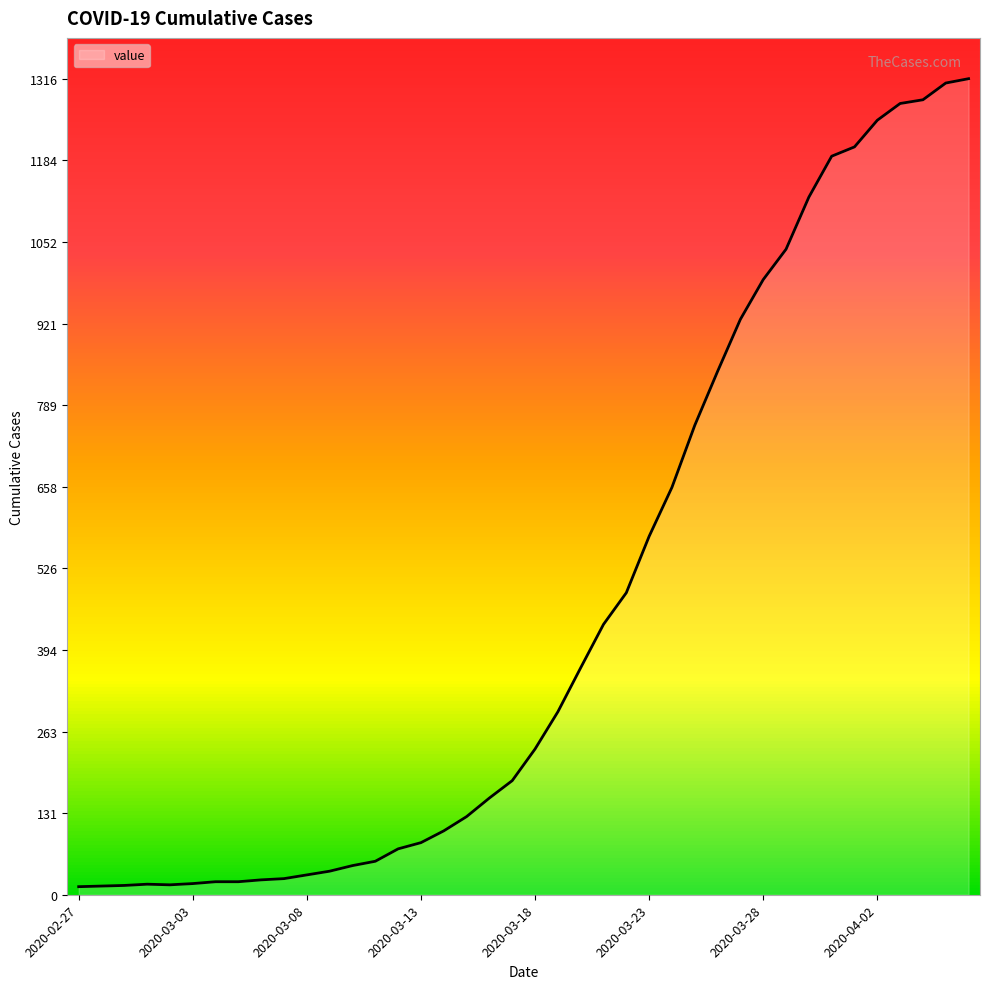

What is the maximum value shown in the chart?

1316